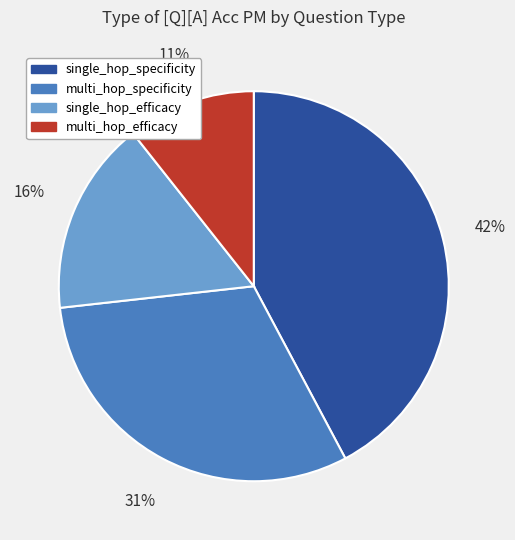

Which category has the smallest portion of the pie?

multi_hop_efficacy